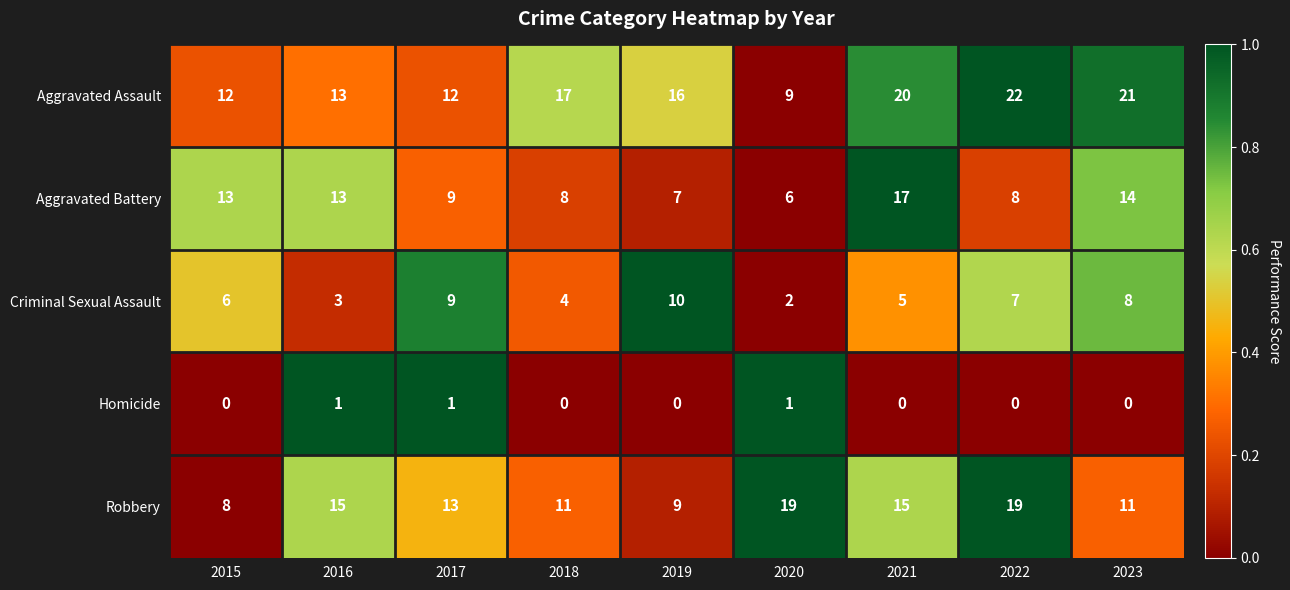

The Robbery series shows 11 at 2023. True or false?

True